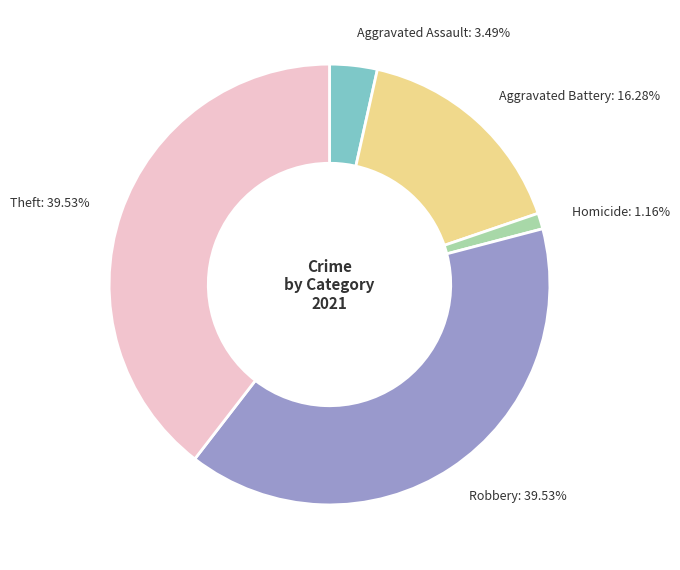

Which slice is the smallest?

Homicide